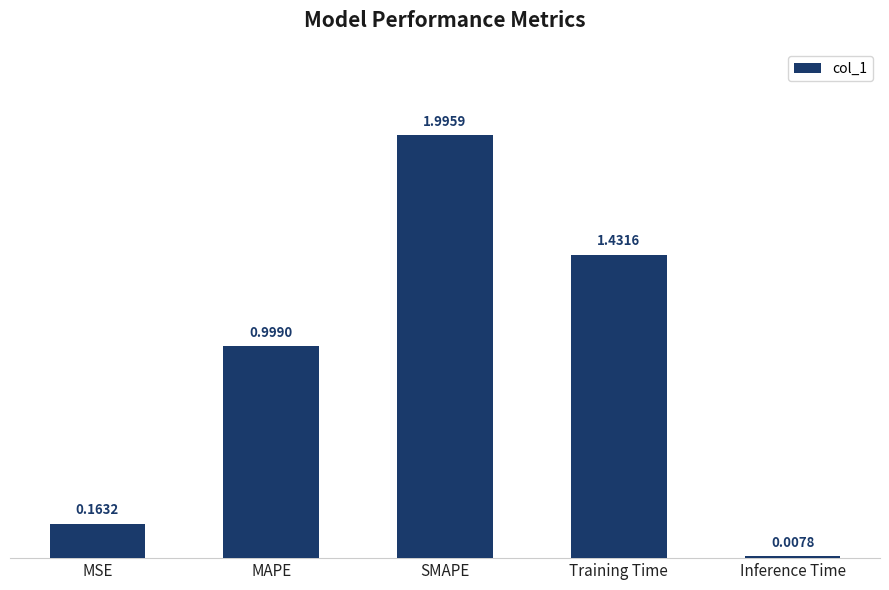

Does the chart contain any negative values?

No